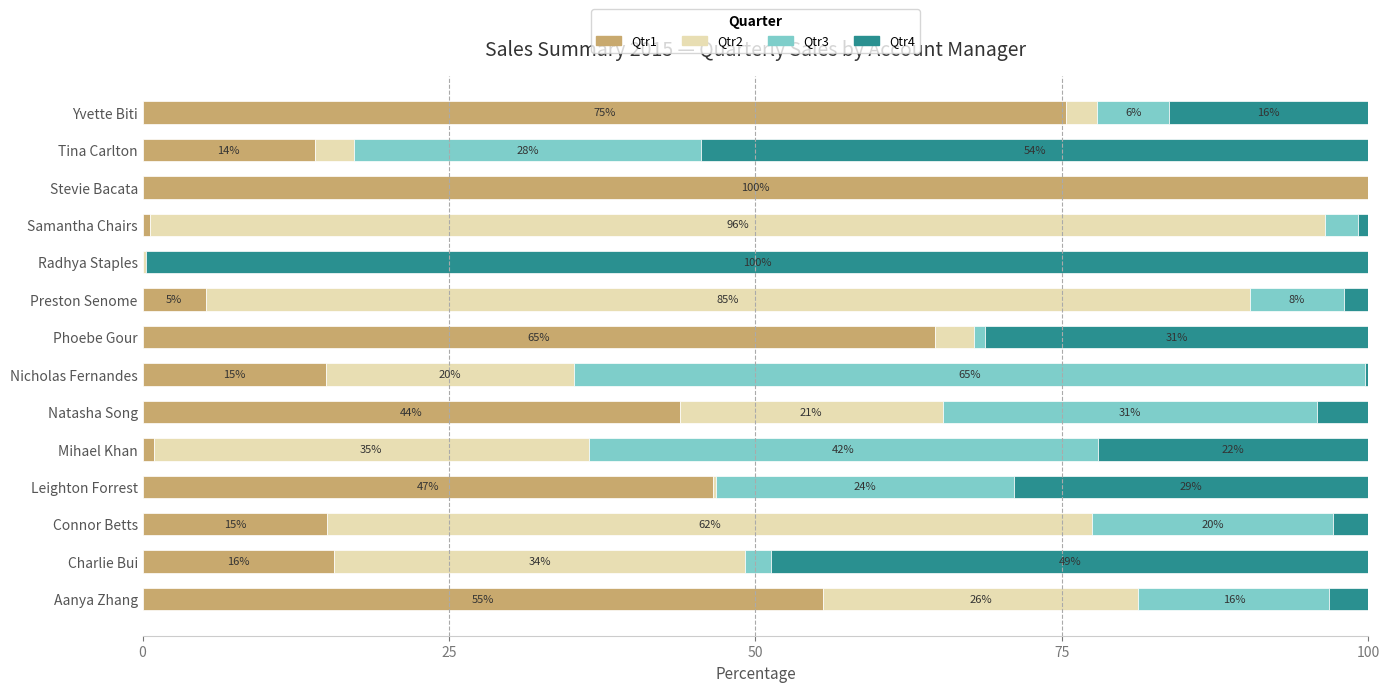

What are all the series names shown in the legend?

Qtr1, Qtr2, Qtr3, Qtr4